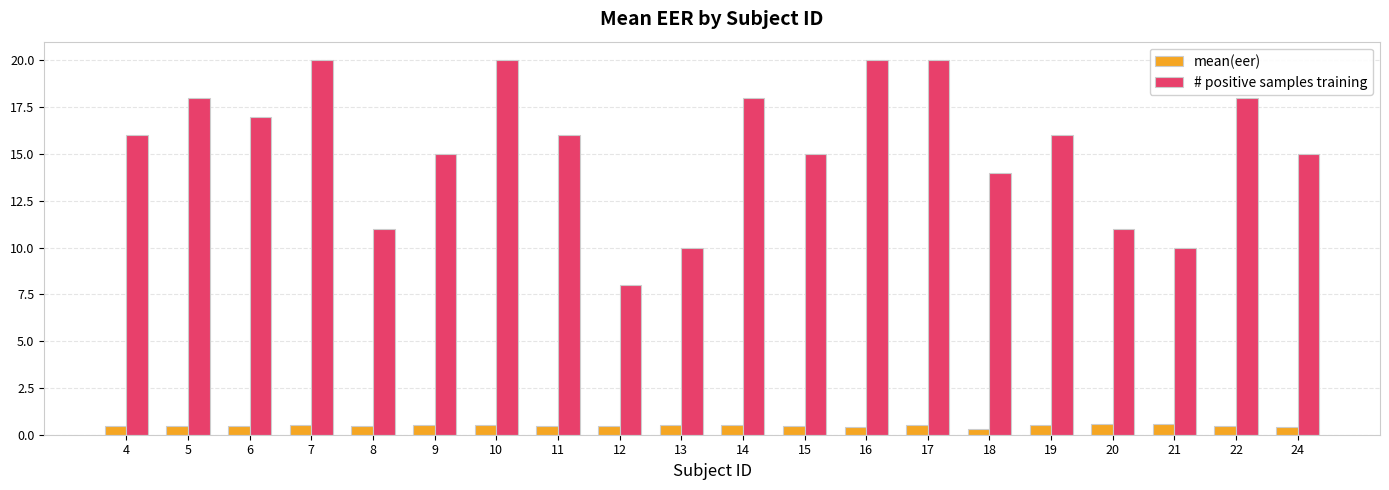

Is it true that mean(eer) equals 0.5 at 5?

True